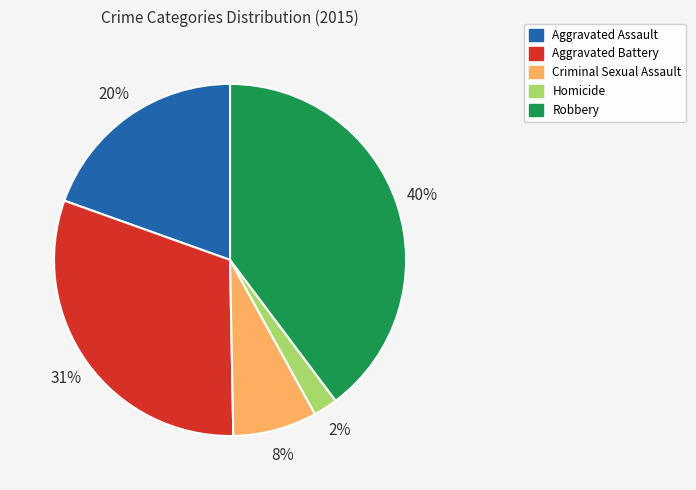

To the nearest percent, what is the combined percentage of Homicide and Aggravated Assault?

22%